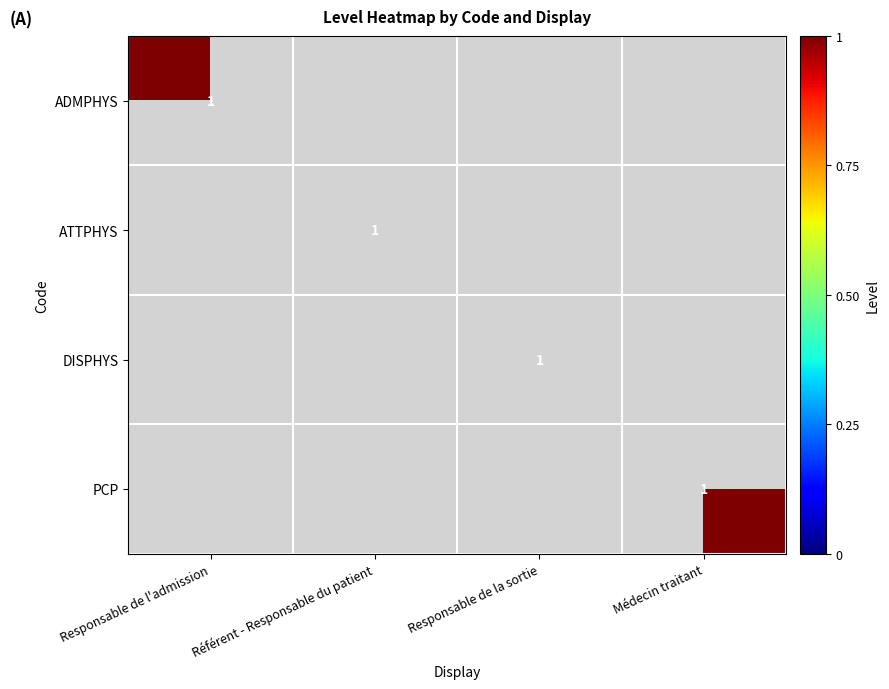

The value of DISPHYS at Responsable de la sortie is 1. True or false?

True